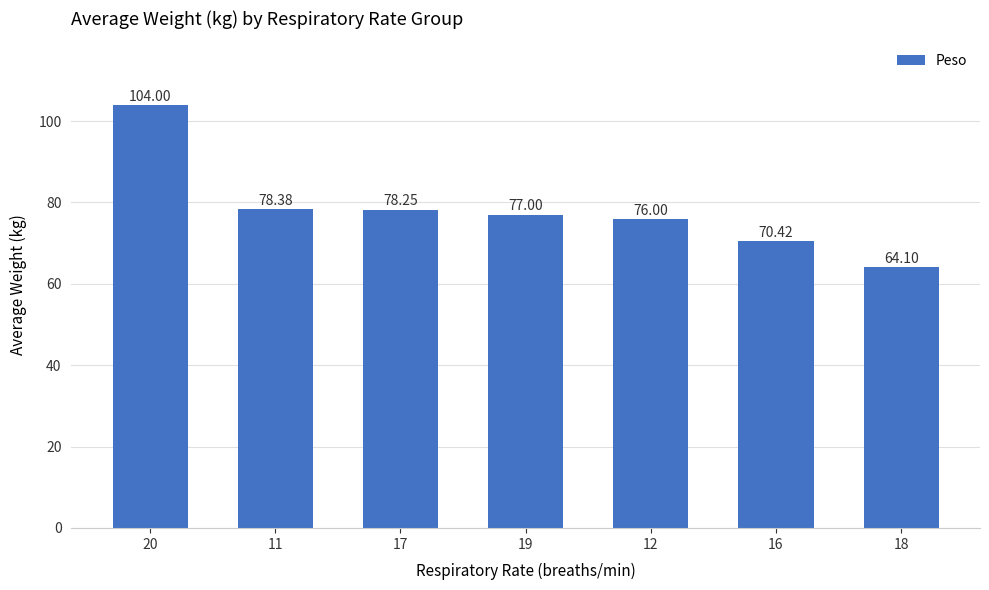

What is the change in value from 20 to 11?

-25.6